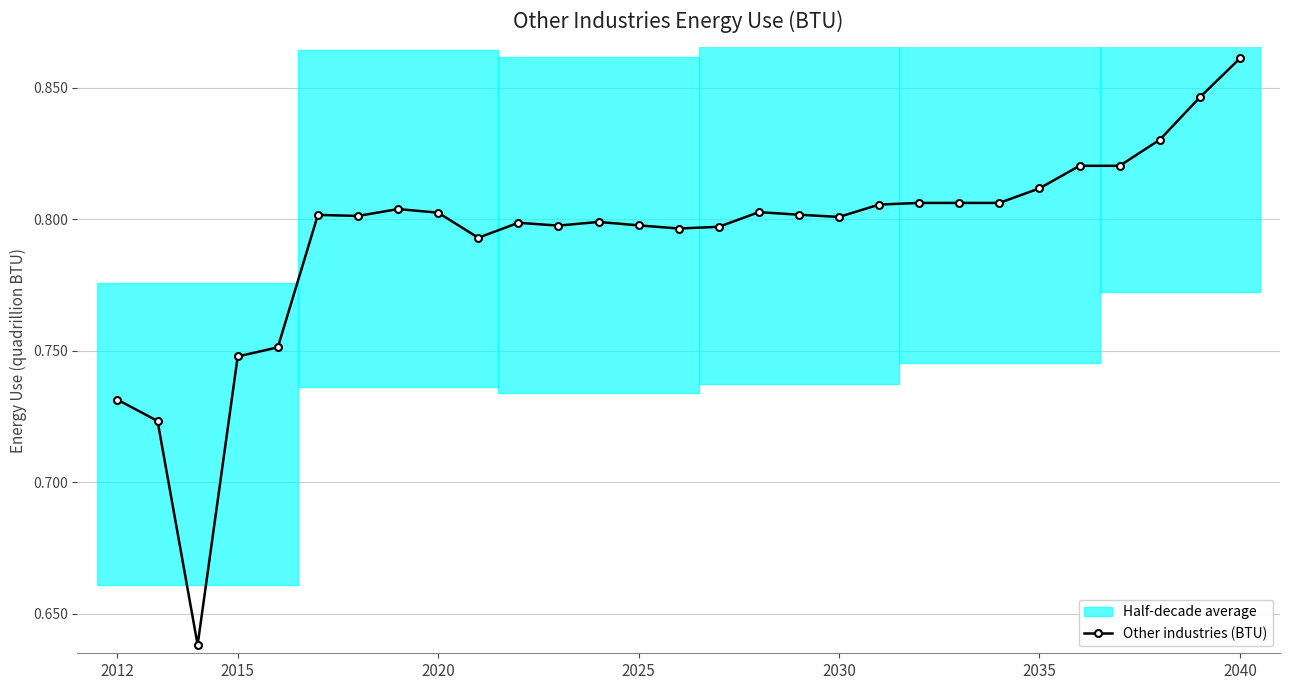

The Other industries (BTU) series shows 1.2 at 2015. True or false?

False